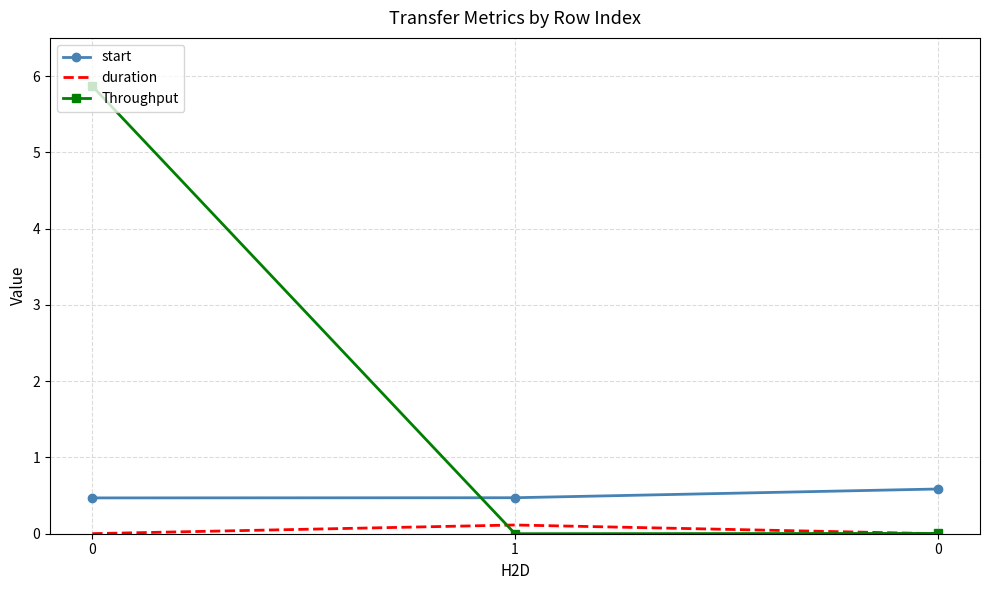

What are all the series names shown in the legend?

start, duration, Throughput